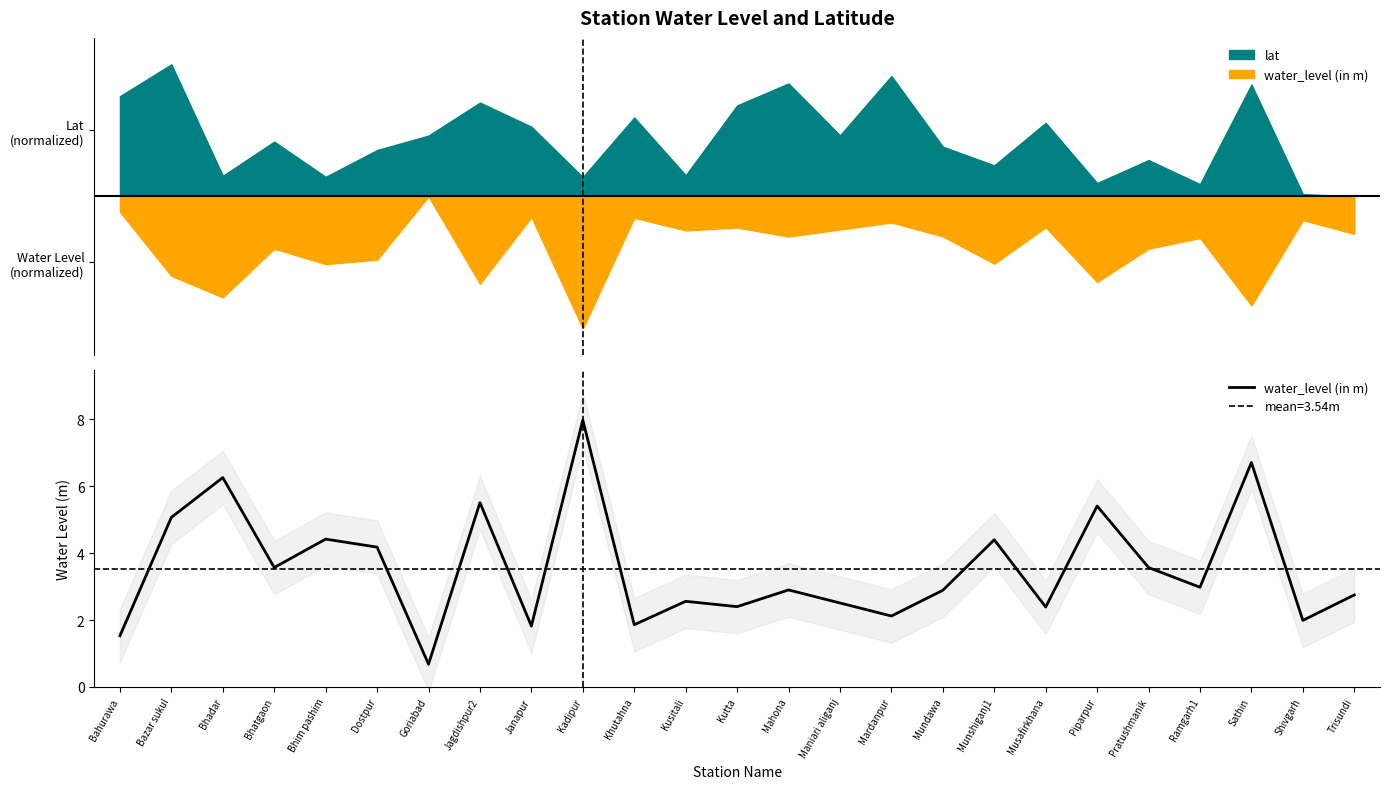

The chart shows a value of 3.6 at Pratushmanik. True or false?

True